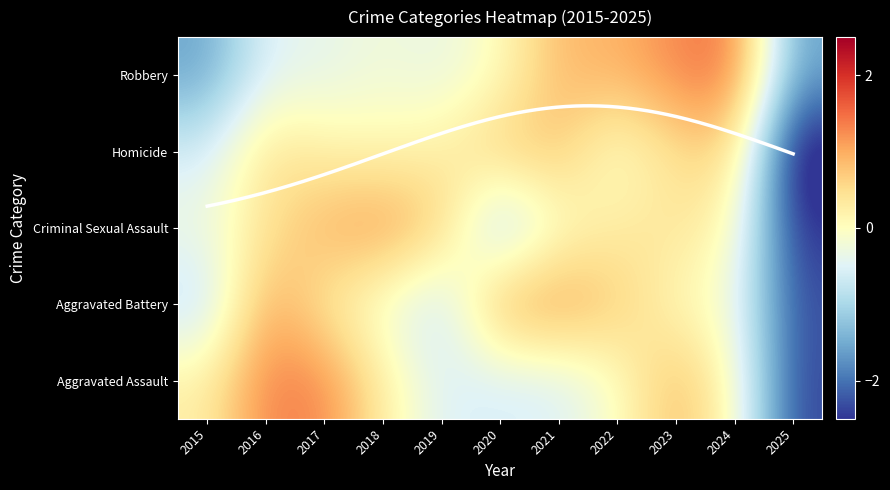

List the labels in order of Criminal Sexual Assault value, smallest first.

2025, 2020, 2015, 2021, 2024, 2022, 2016, 2023, 2019, 2017, 2018